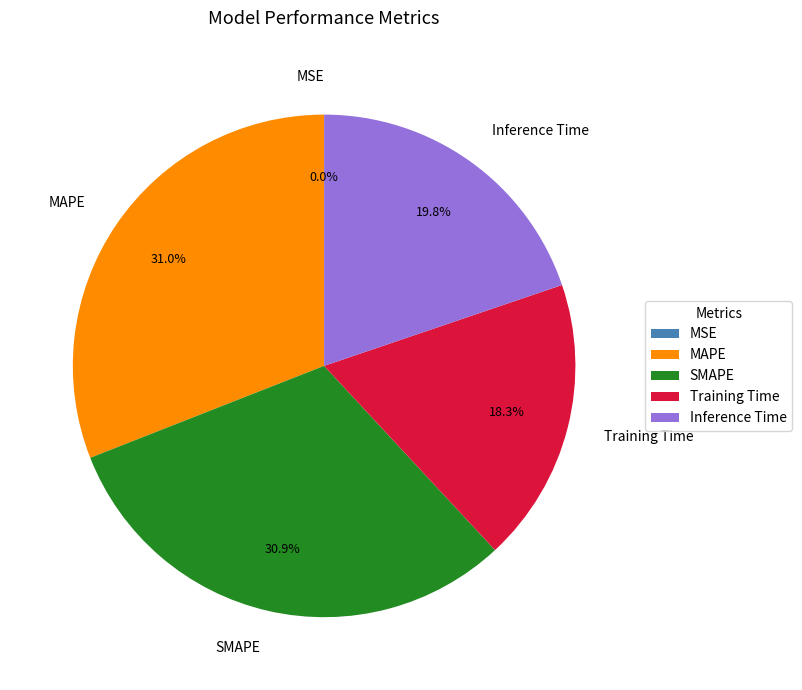

Does Inference Time account for over 50% of the chart?

No